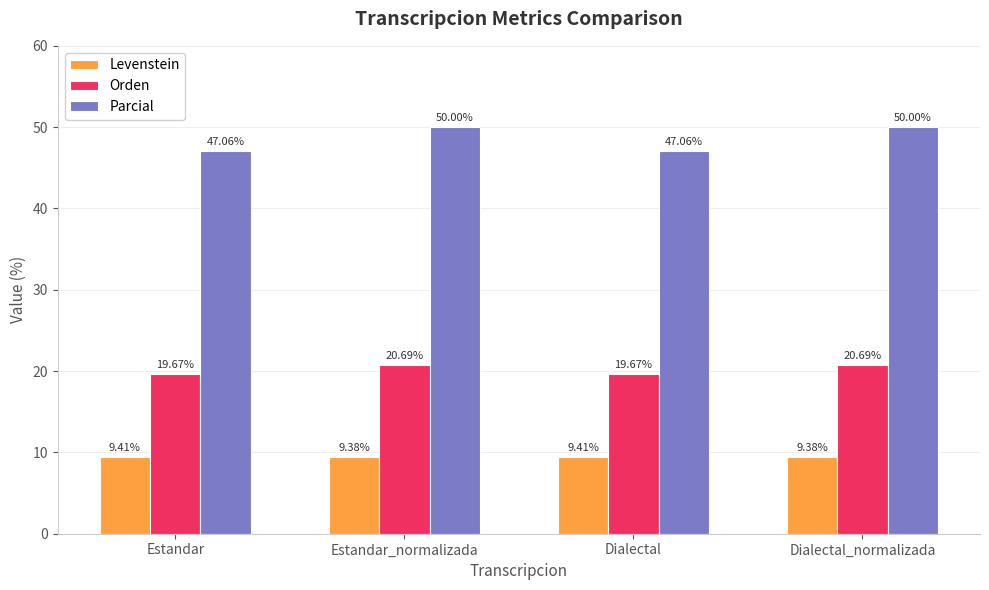

Which series has the largest range (max minus min)?

Parcial